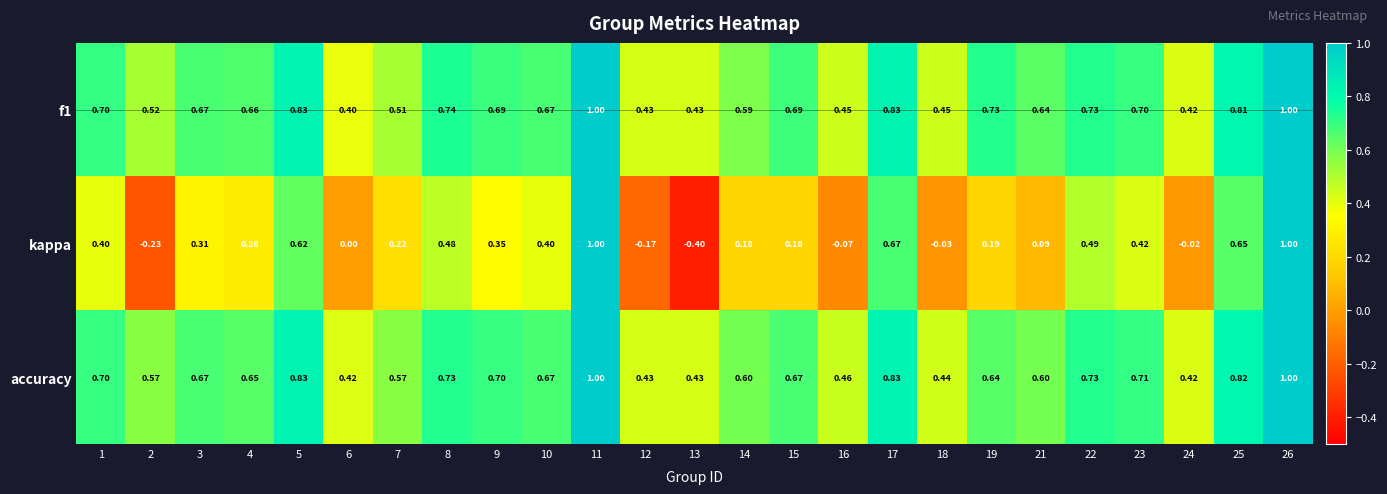

Is the value of accuracy at 14 greater than the value of kappa at 10?

Yes